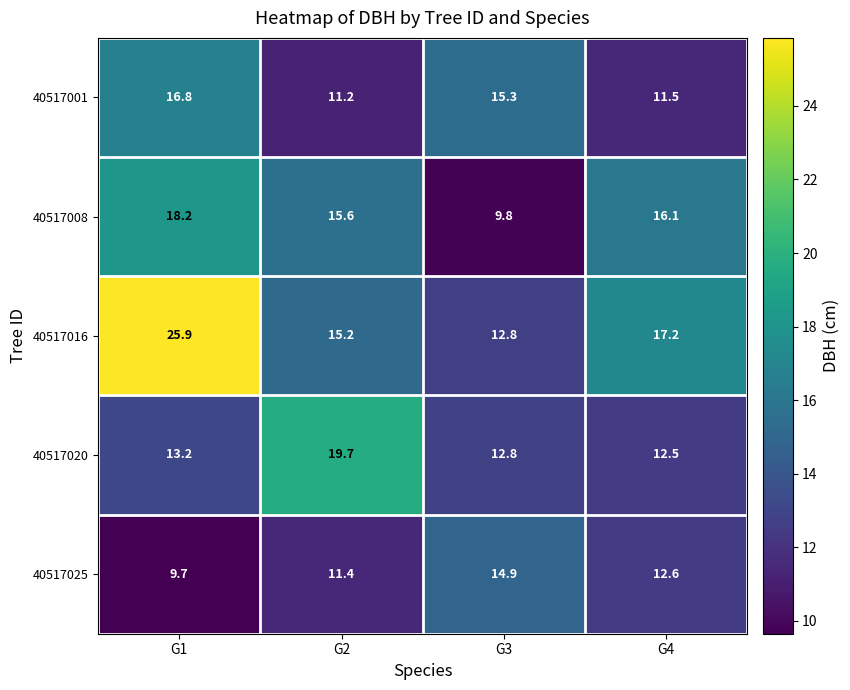

What is the spread (max minus min) of values at G1?

16.2